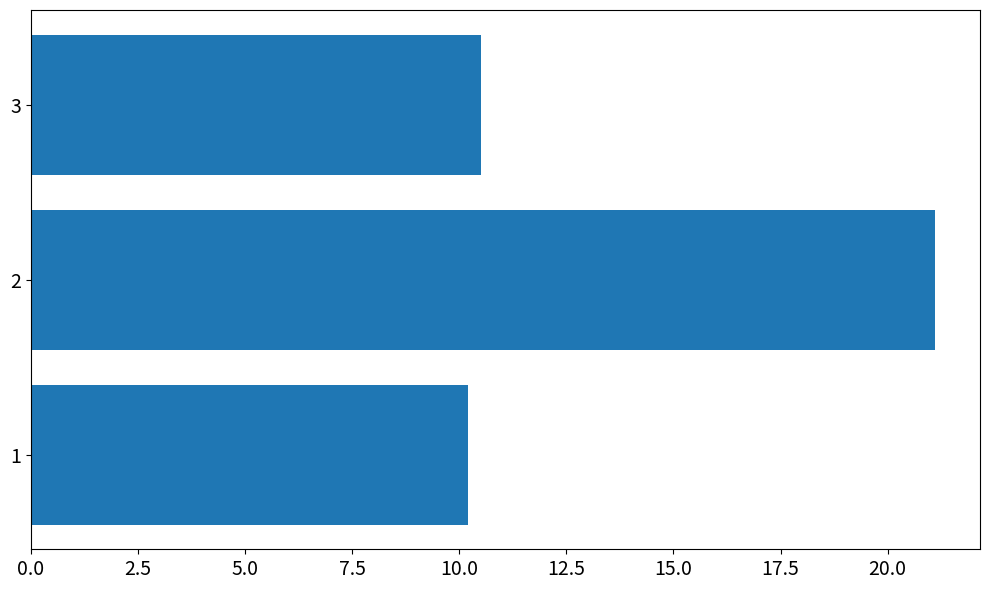

Where is the data nearest to the value 15?

3